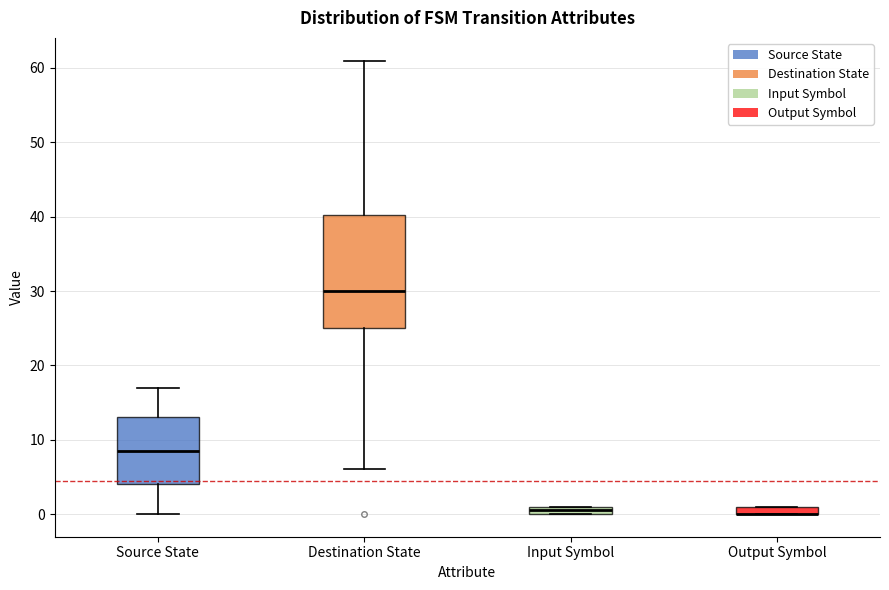

Where does the lower whisker of the box for Source State end on the y-axis? The values are not printed on the chart, so give them approximately, as read against the axis.

0